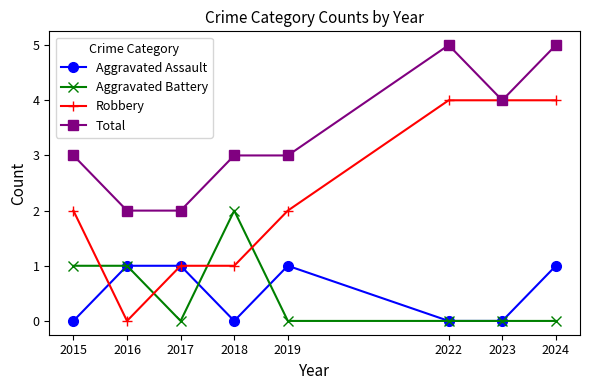

The Robbery series shows 4 at 2023. True or false?

True